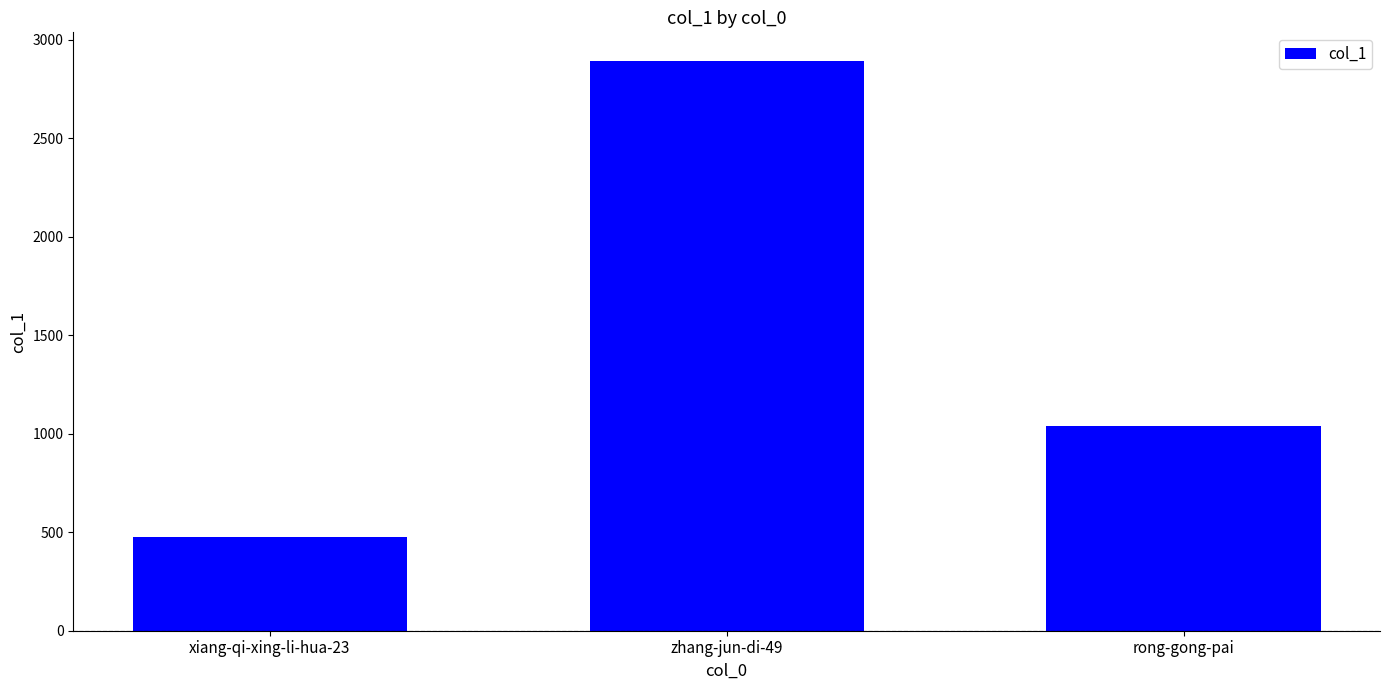

What is the label of the 2nd bar from the right?

zhang-jun-di-49